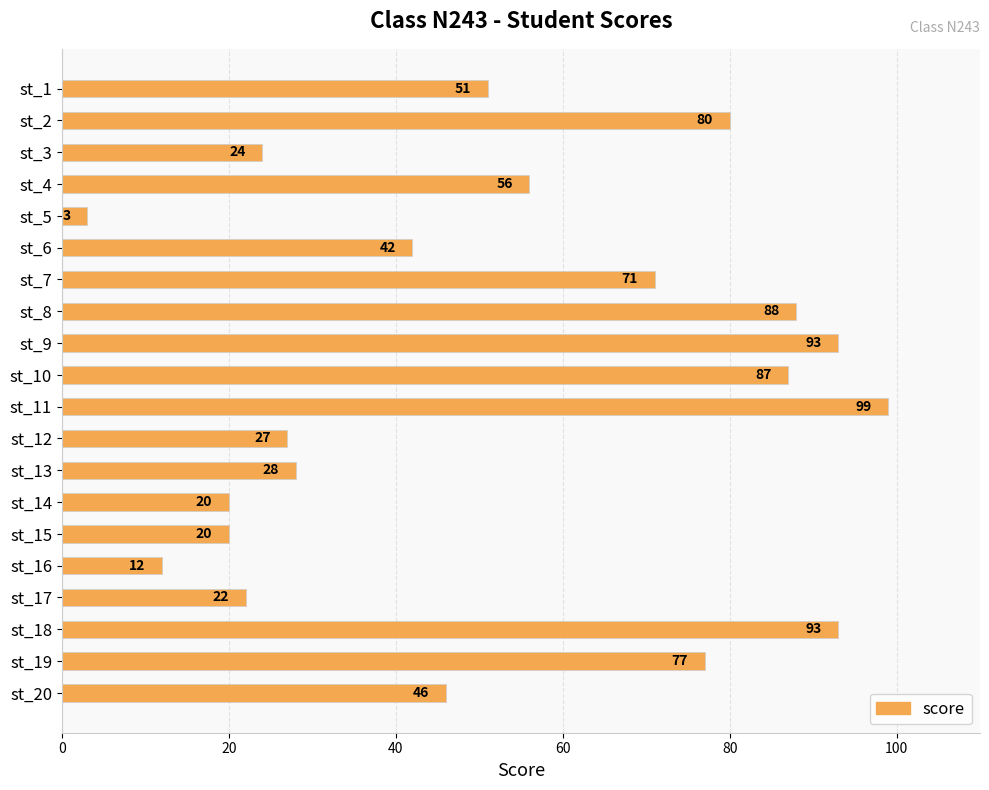

What is the approximate value at st_15, to the nearest 10?

20